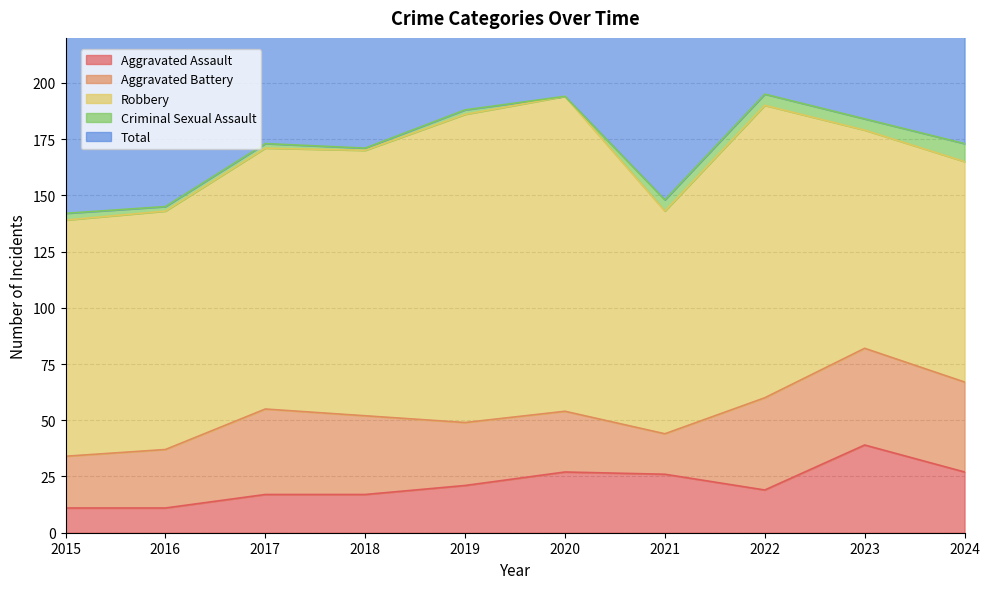

Does the chart display data point markers on the line(s)?

No